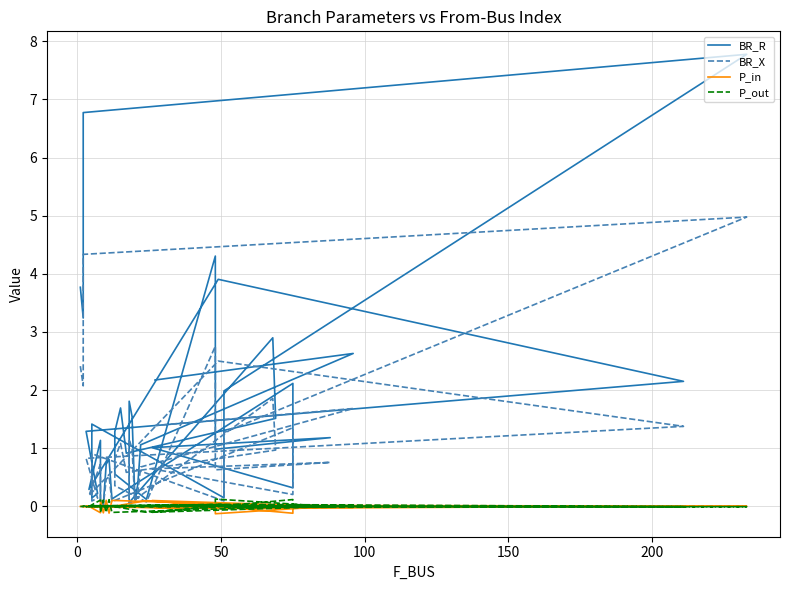

At which label does P_in reach its minimum?

23